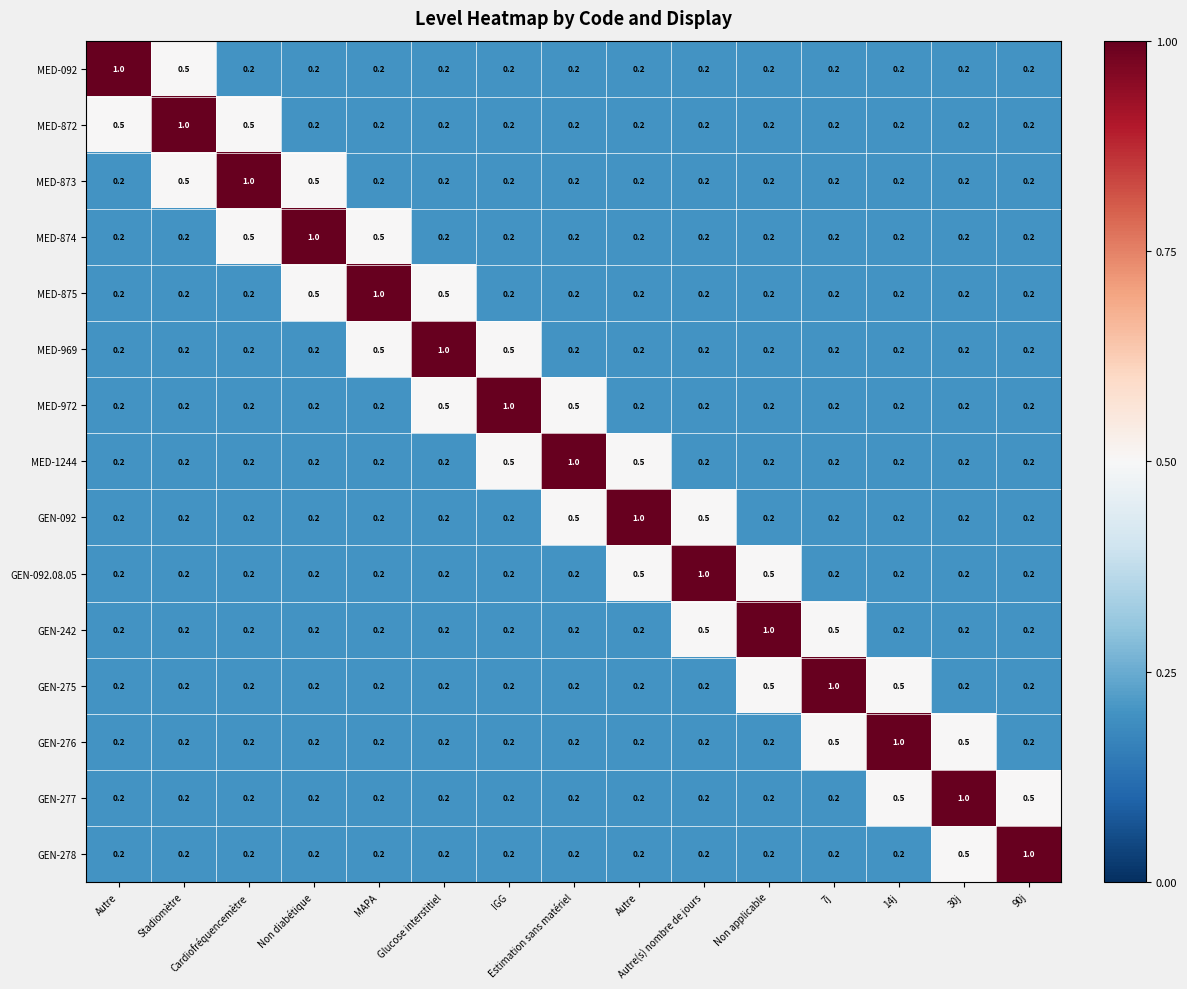

Which series has the largest range (max minus min)?

MED-092